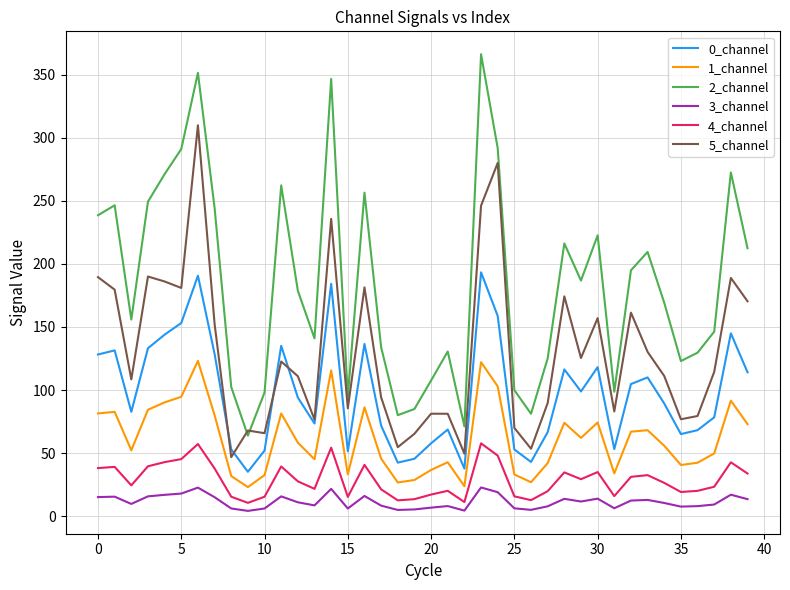

Which series has the largest range (max minus min)?

2_channel